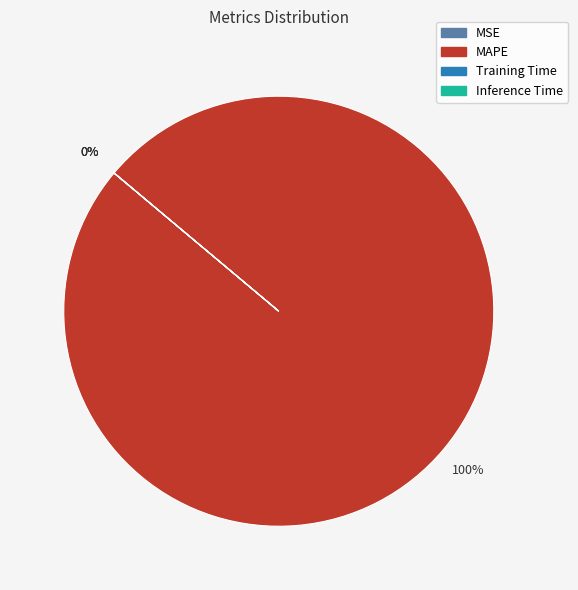

What is the total percentage of Inference Time and MAPE?

100.0%